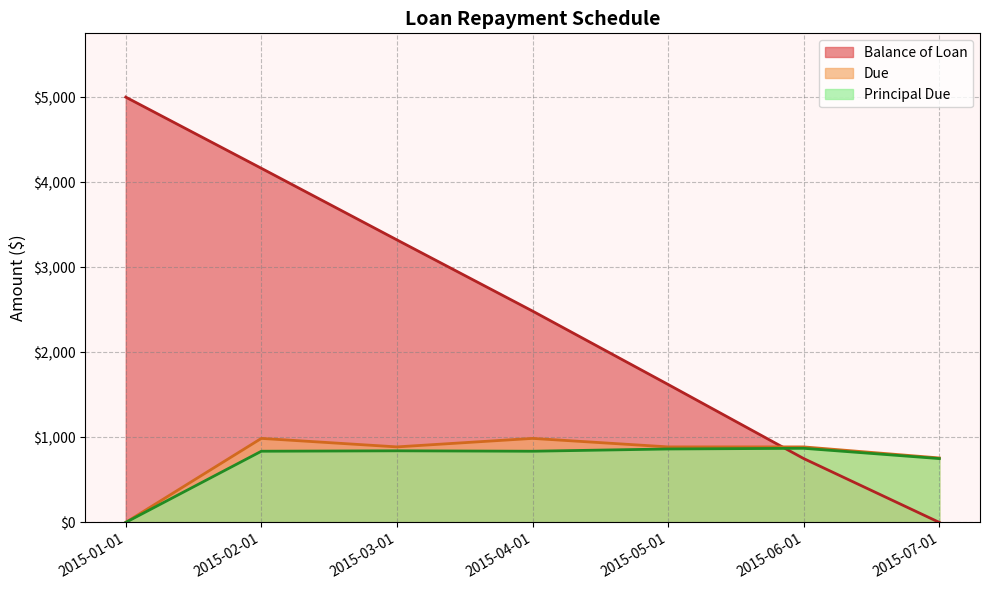

The value of Due at 2015-02-01 is 1421.2. True or false?

False